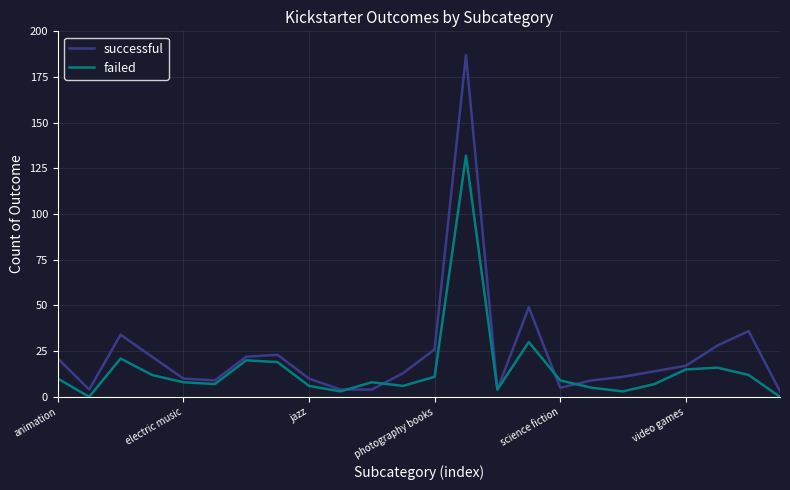

What is the highest value of the failed series?

132